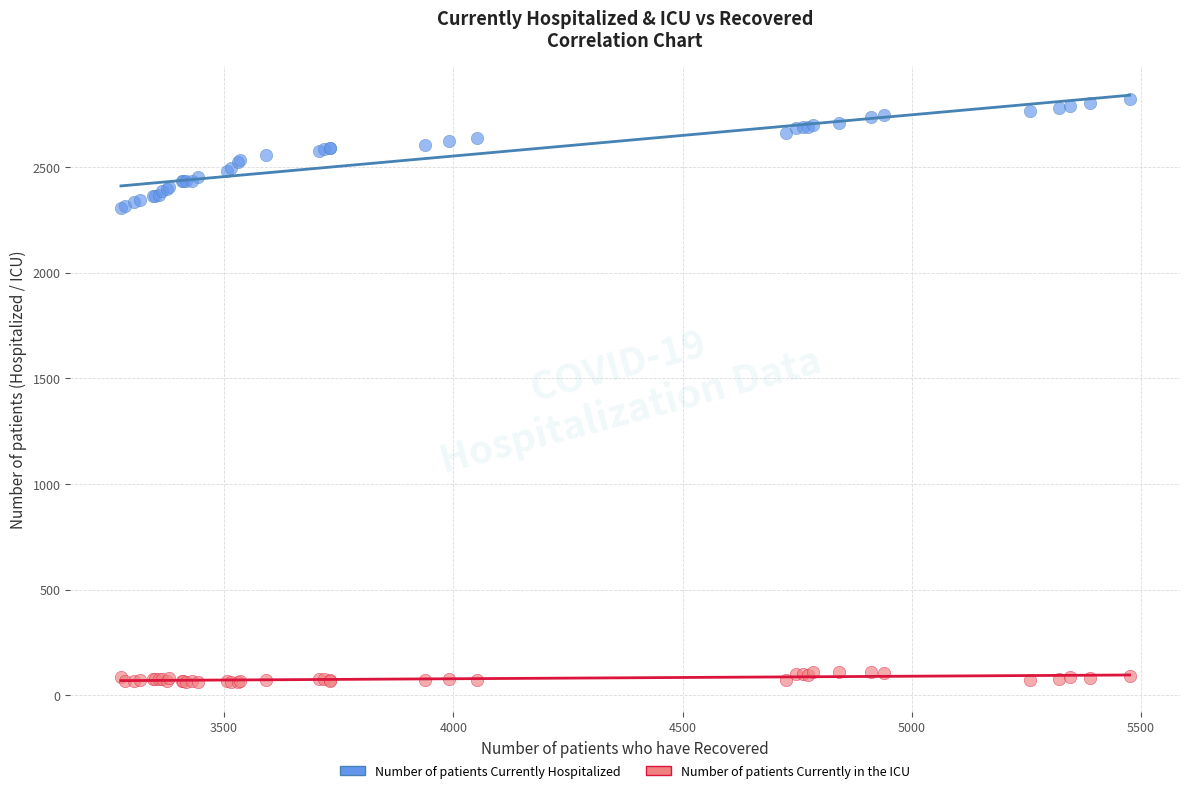

Which series contains the lowest Y value?

Number of patients Currently in the ICU